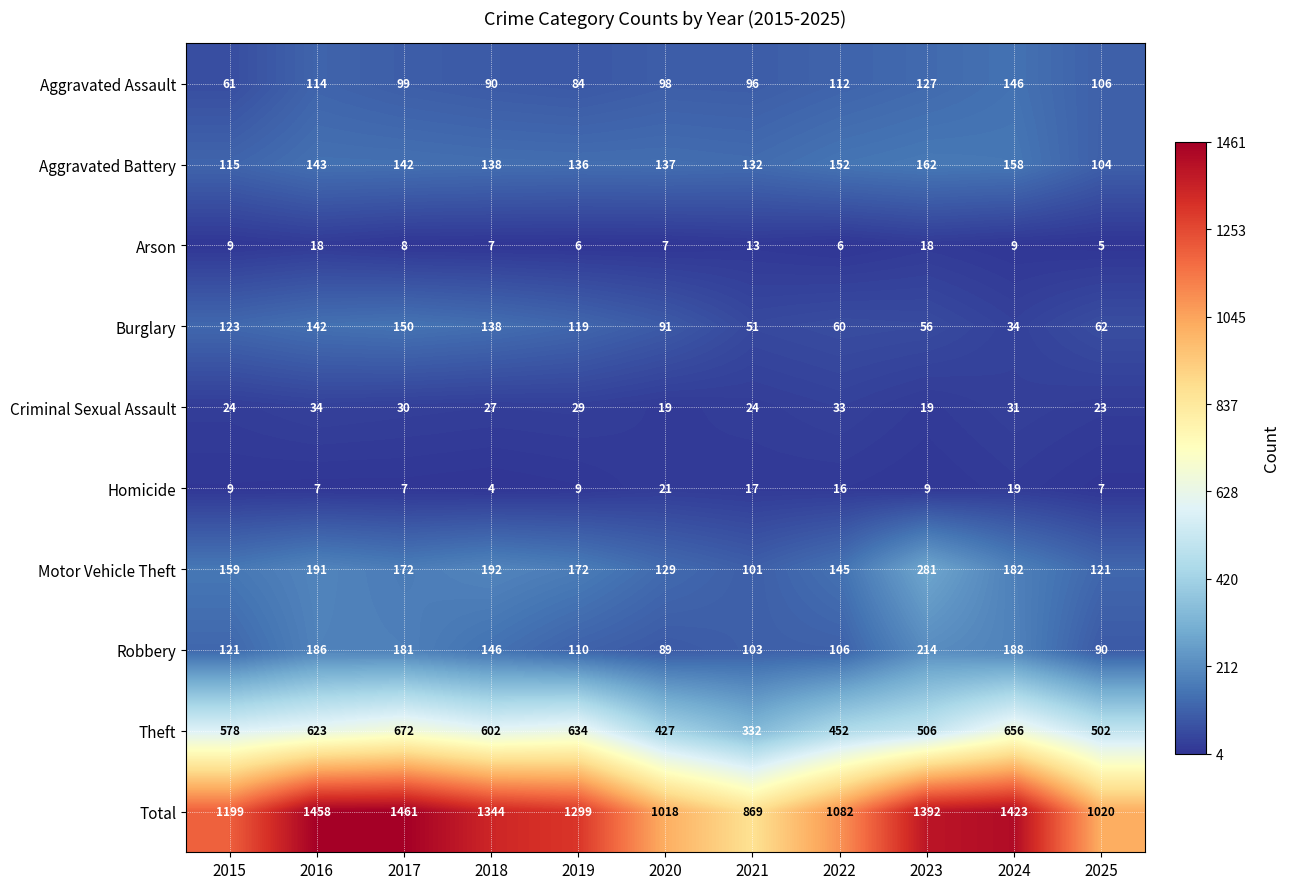

At which label is Robbery closest to 151?

2018